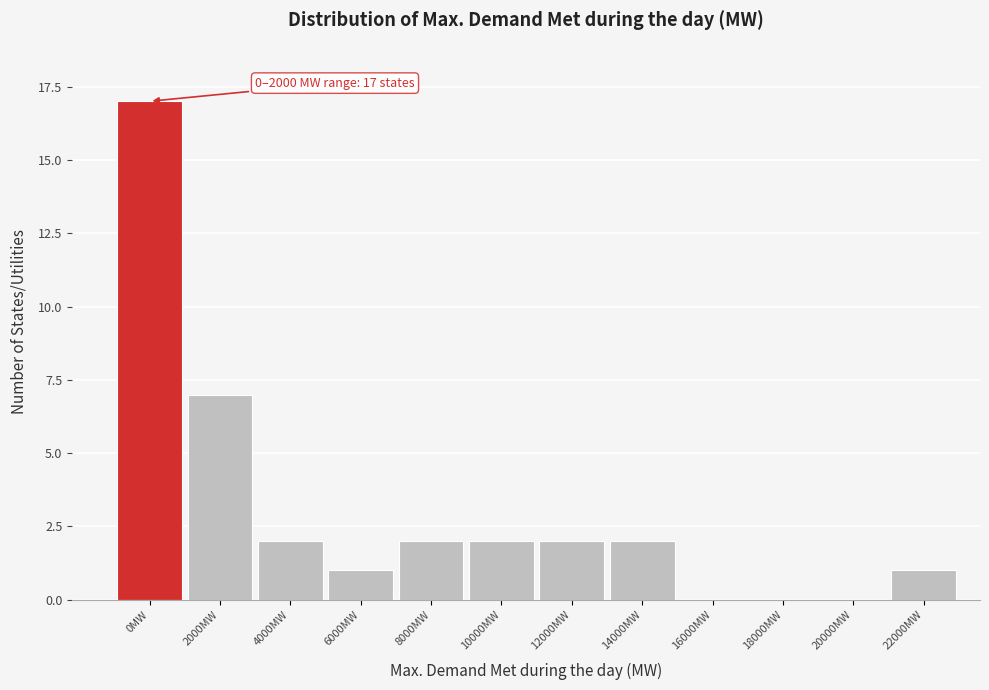

Reading right to left, transcribe all the data shown in this chart.

22000MW=1	20000MW=0	18000MW=0	16000MW=0	14000MW=2	12000MW=2	10000MW=2	8000MW=2	6000MW=1	4000MW=2	2000MW=7	0MW=17